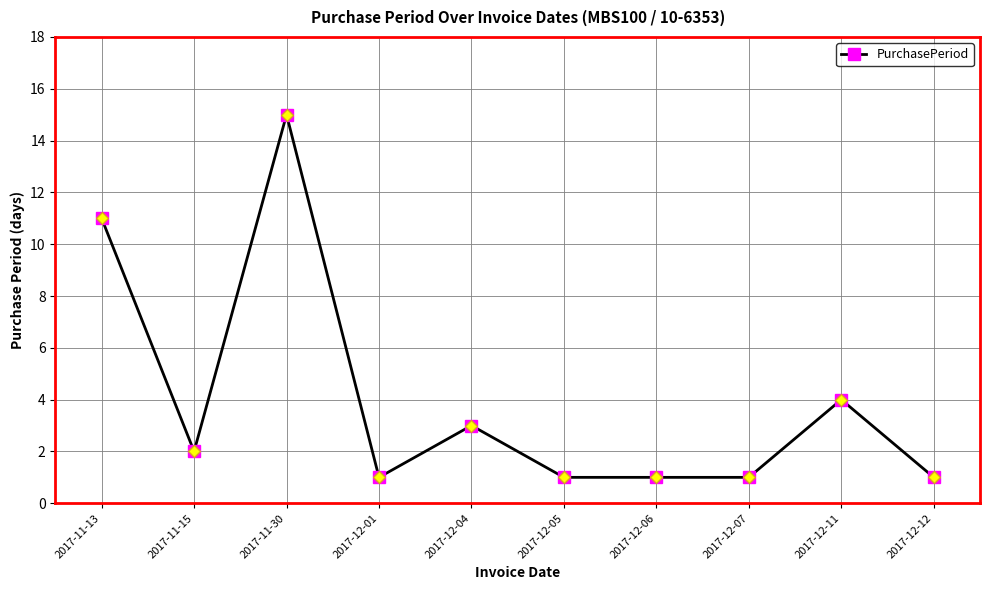

The chart shows a value of 2 at 2017-12-07. True or false?

False